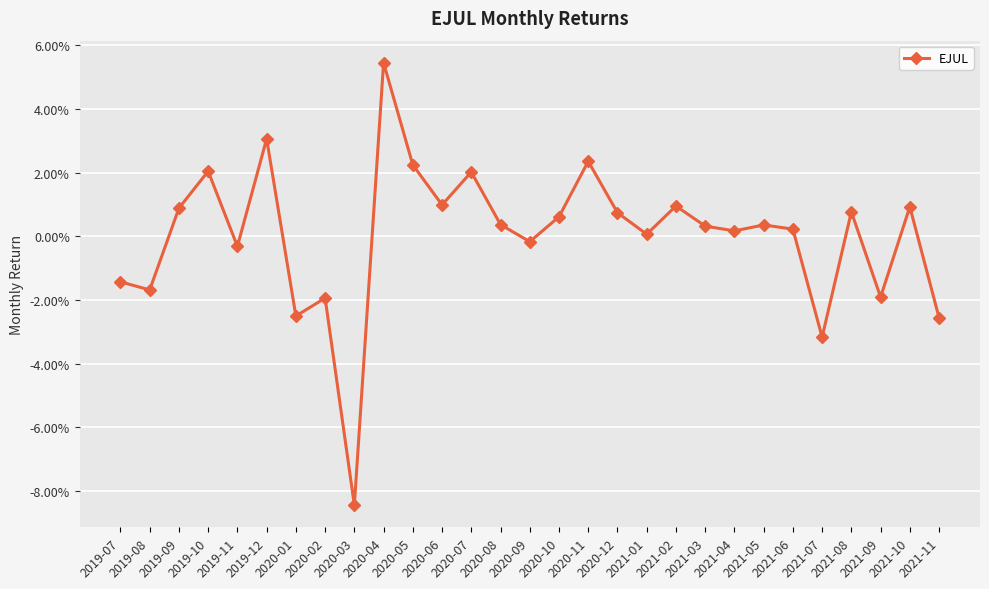

Does the chart display data point markers on the line(s)?

Yes